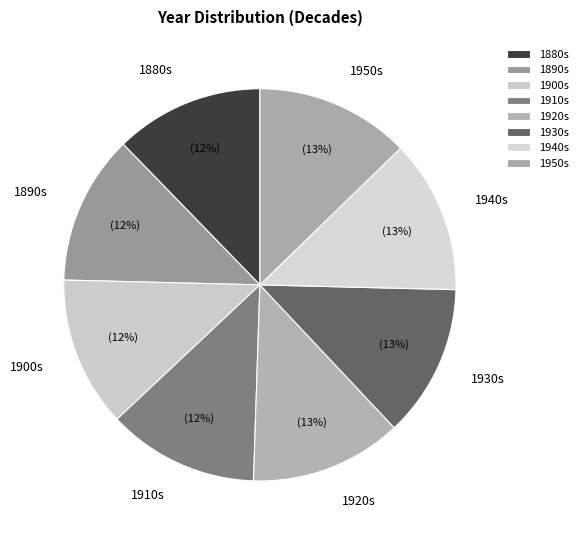

Do 1880s and 1900s together represent more than half of the pie?

No